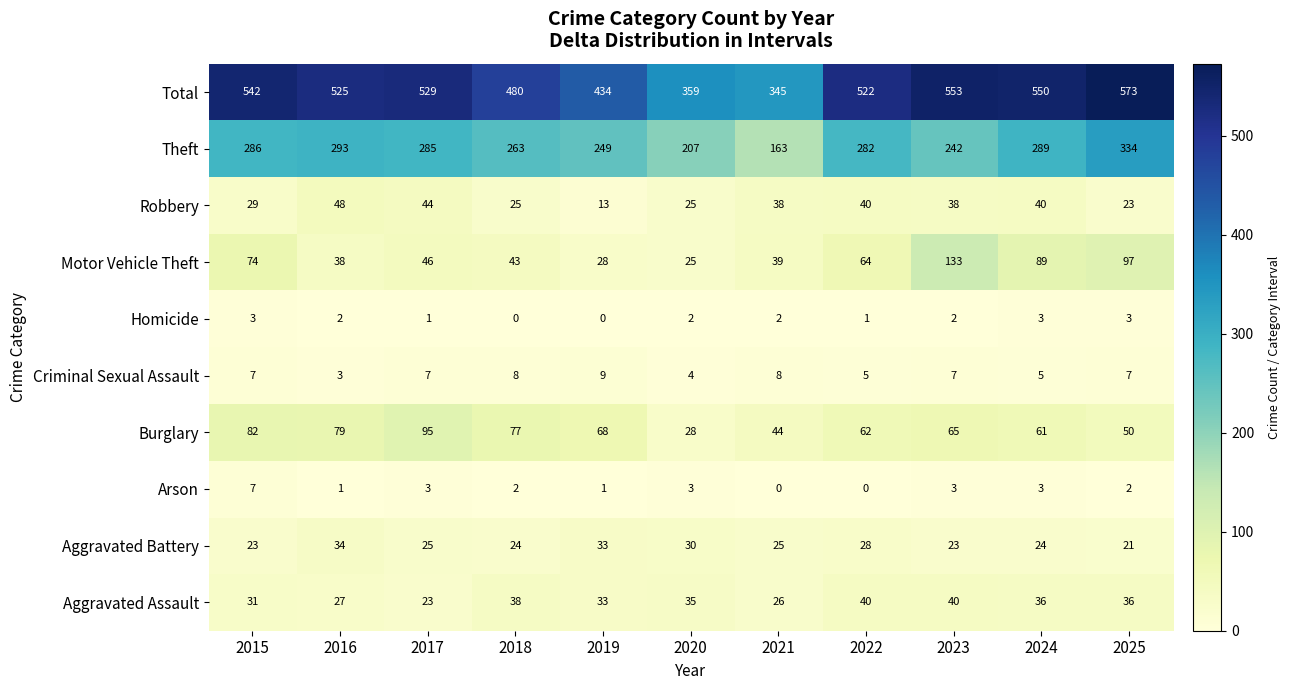

Which series has the largest total across all categories?

Total